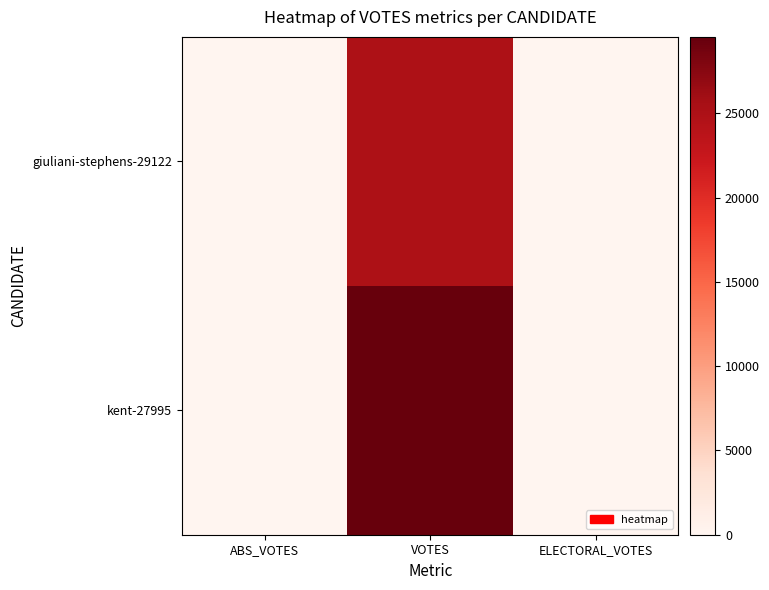

Reading left to right, transcribe all the data shown in this chart.

giuliani-stephens-29122: ABS_VOTES=0	VOTES=25030	ELECTORAL_VOTES=0
kent-27995: ABS_VOTES=0	VOTES=29544	ELECTORAL_VOTES=0